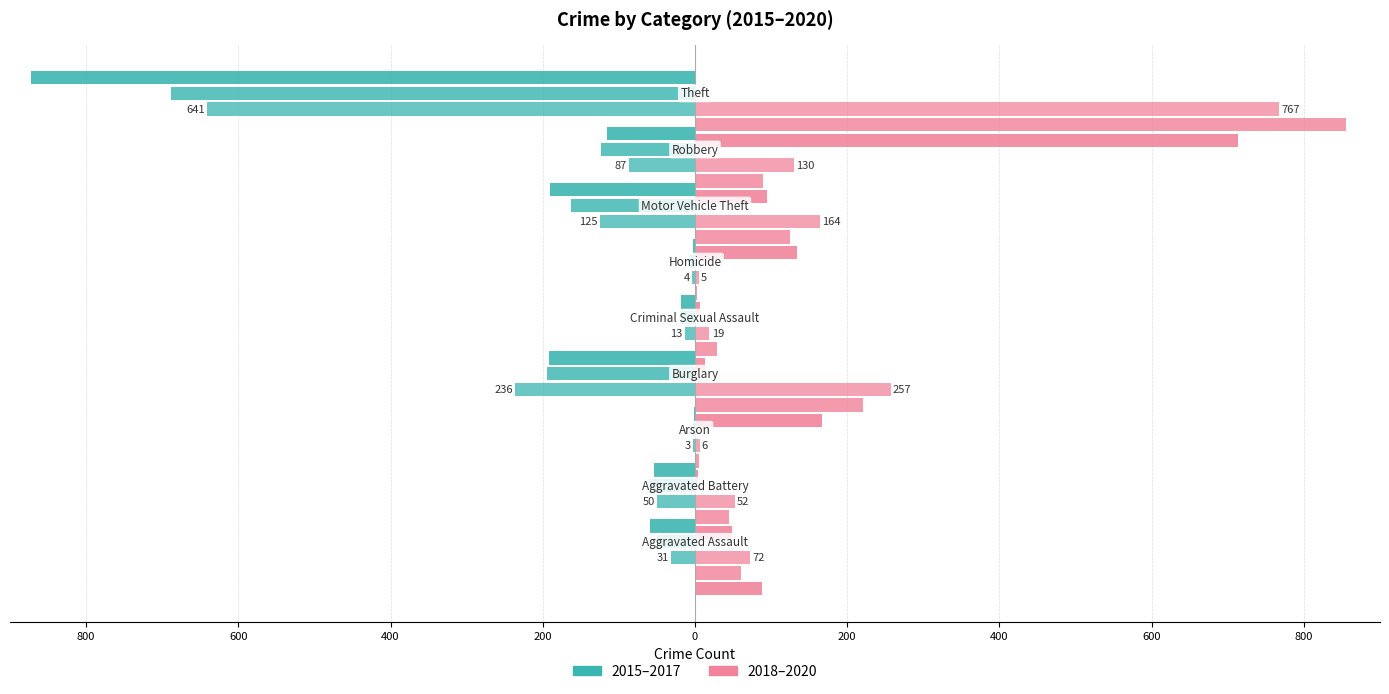

Reading left to right, transcribe all the data shown in this chart.

2015: -31	-50	-3	-236	-13	-4	-125	-87	-641
2016: -50	-60	-3	-194	-19	-8	-163	-123	-689
2017: -59	-54	-1	-192	-19	-2	-191	-115	-873
2018: 72	52	6	257	19	5	164	130	767
2019: 61	45	5	221	29	3	125	89	855
2020: 88	48	4	167	13	6	134	94	714